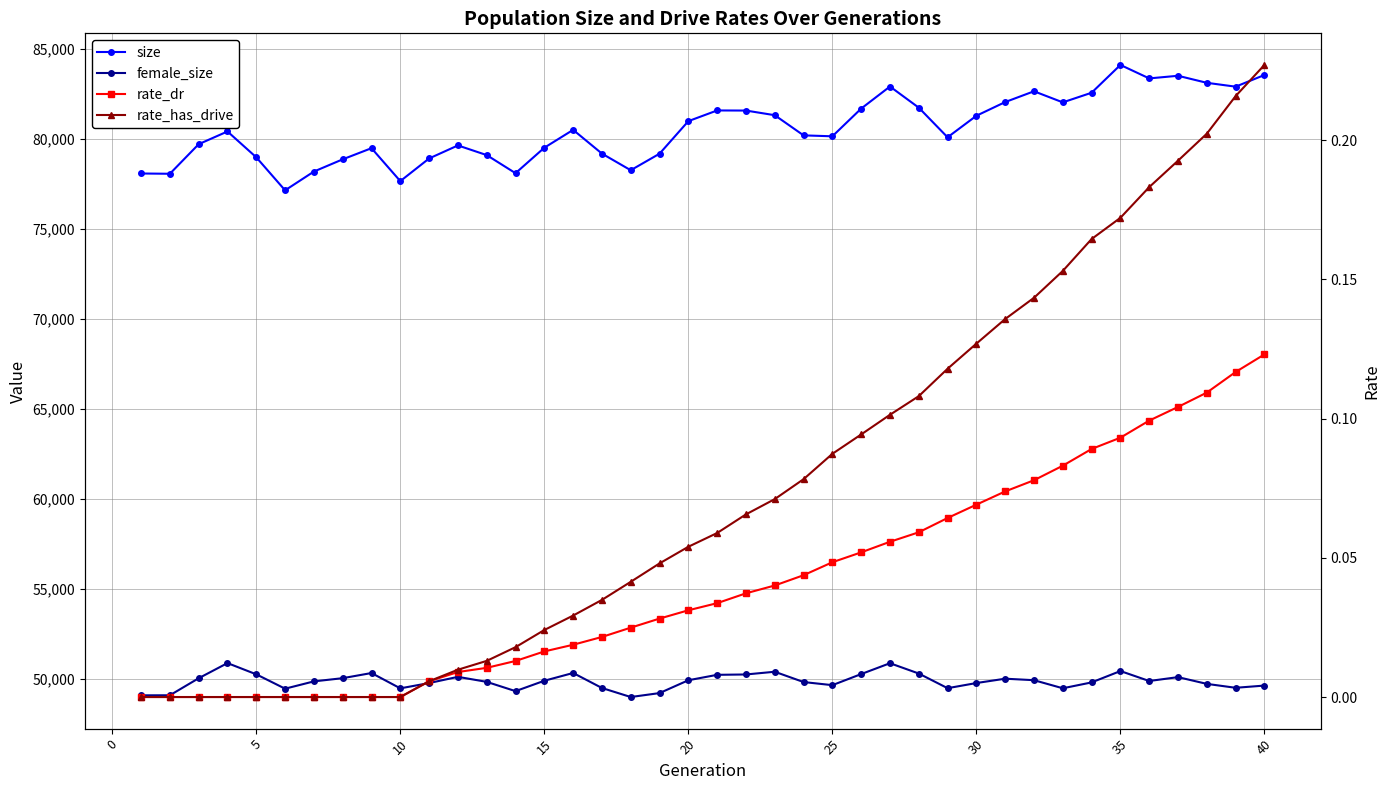

Is this an area chart (filled region under the line)?

No